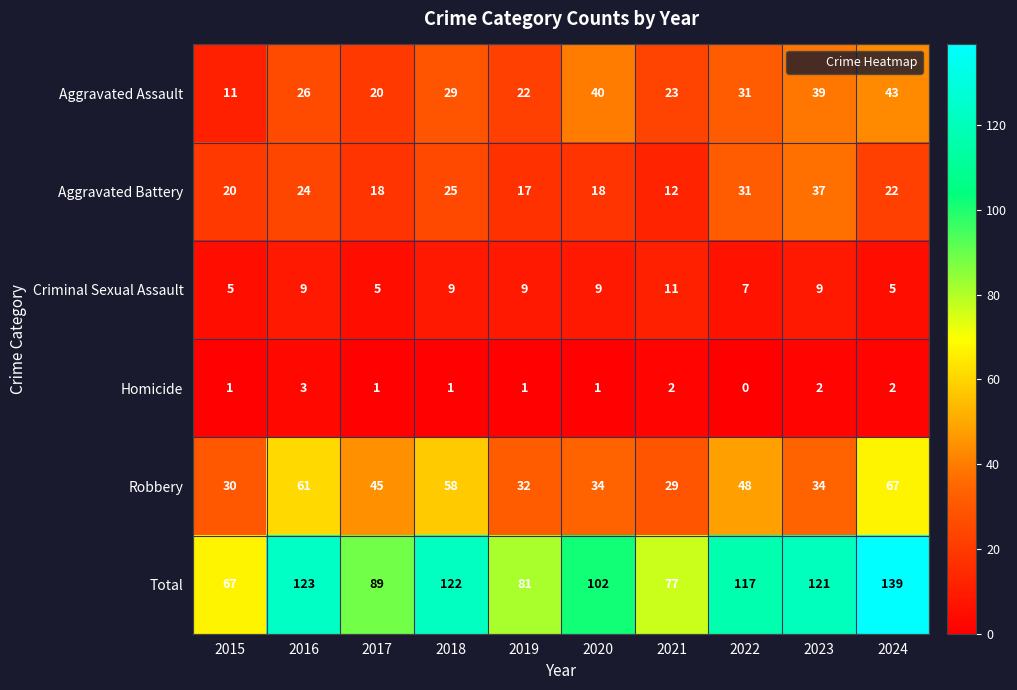

Which label corresponds to the smallest value in the chart?

2022